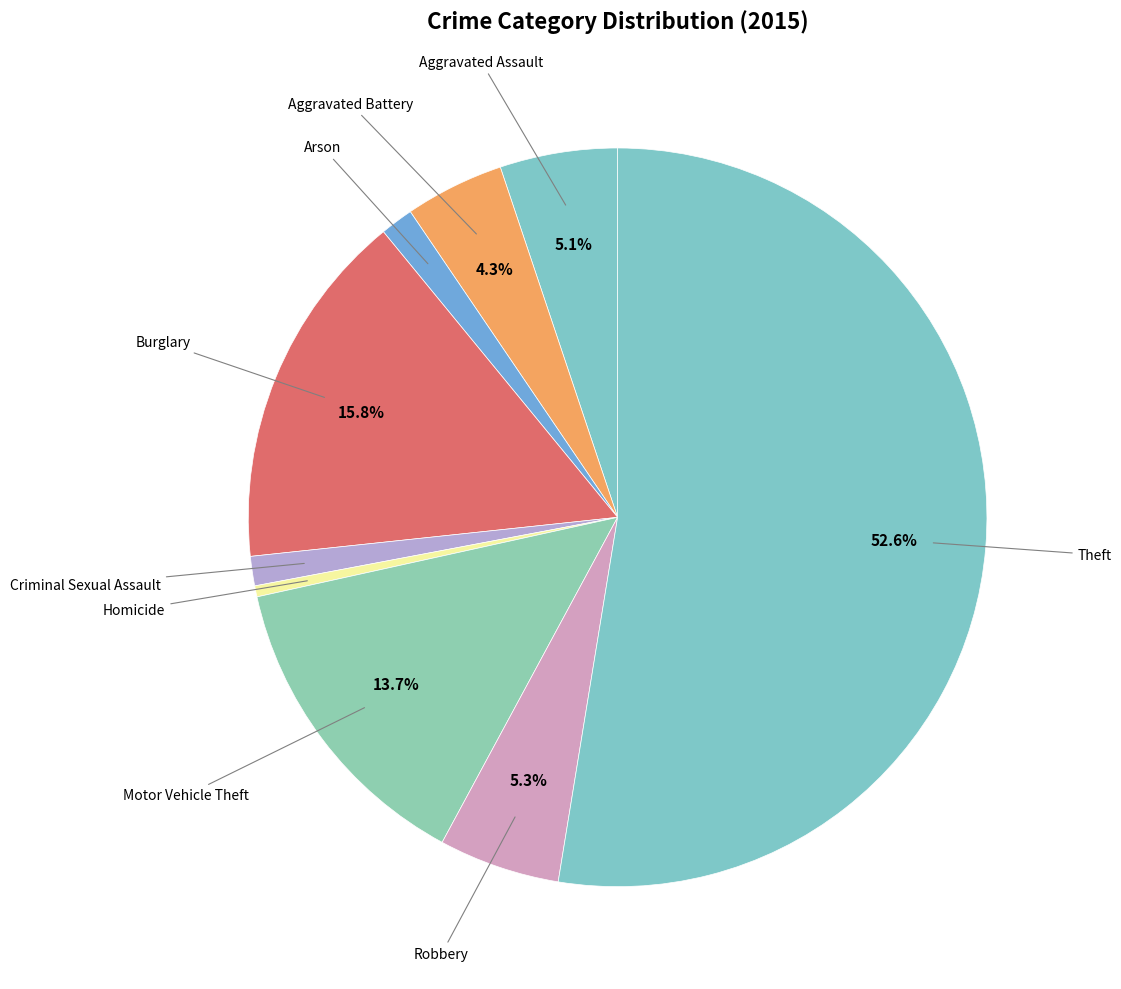

Count the number of slices in the pie.

9